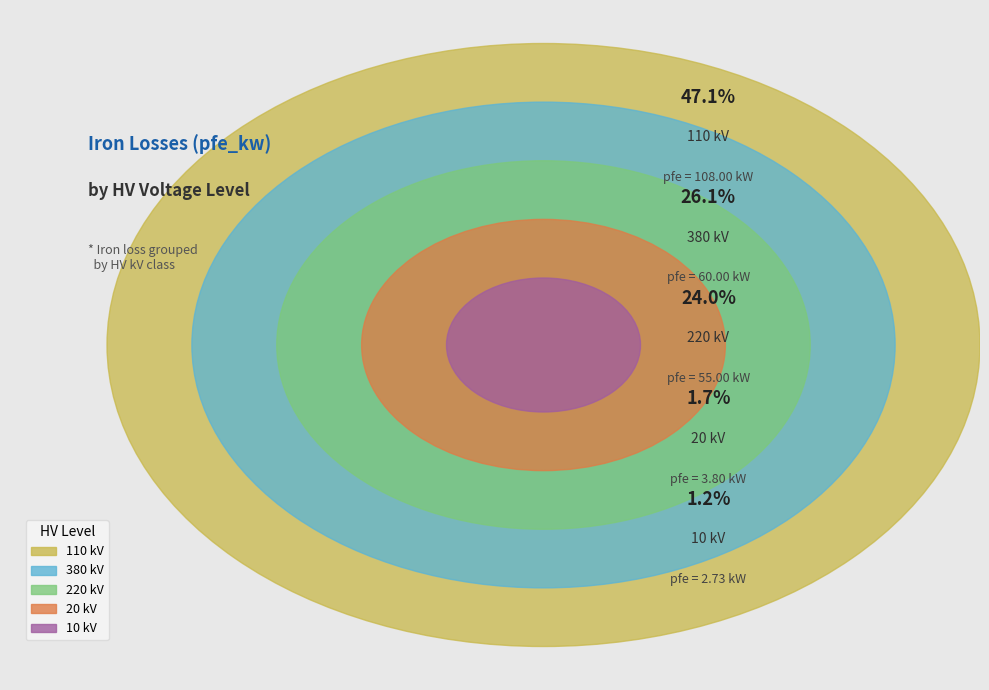

Between 110 and 20, which is larger?

110